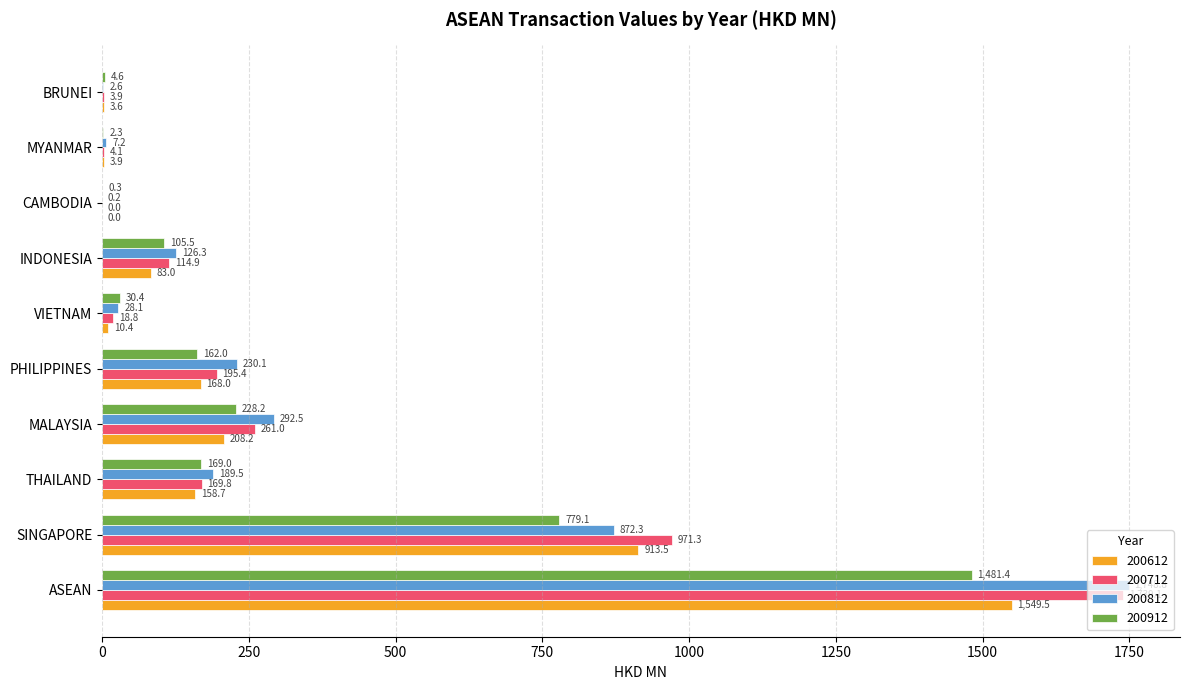

Where is 200712 nearest to the value 869?

SINGAPORE